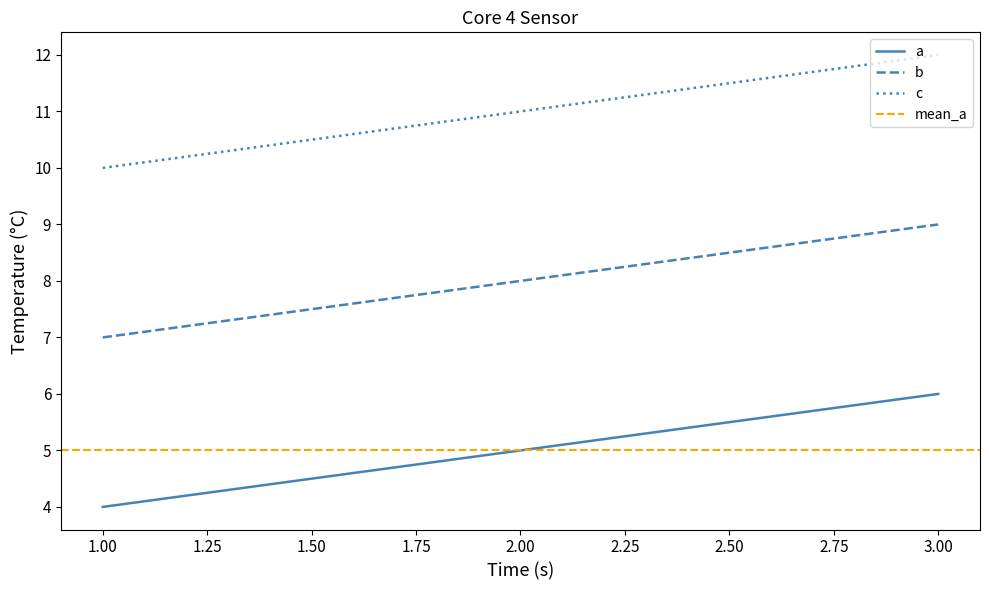

True or false: c has a value of 11 at 2.00.

True